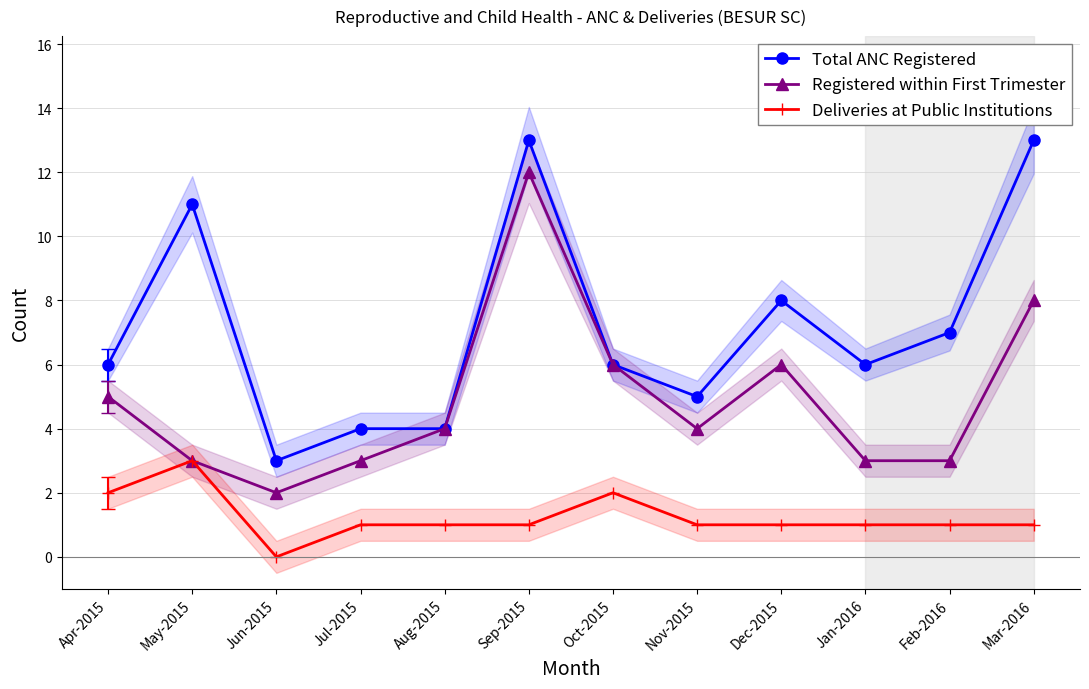

Between Jun-2015 and Nov-2015, which series saw the biggest shift?

Total ANC Registered